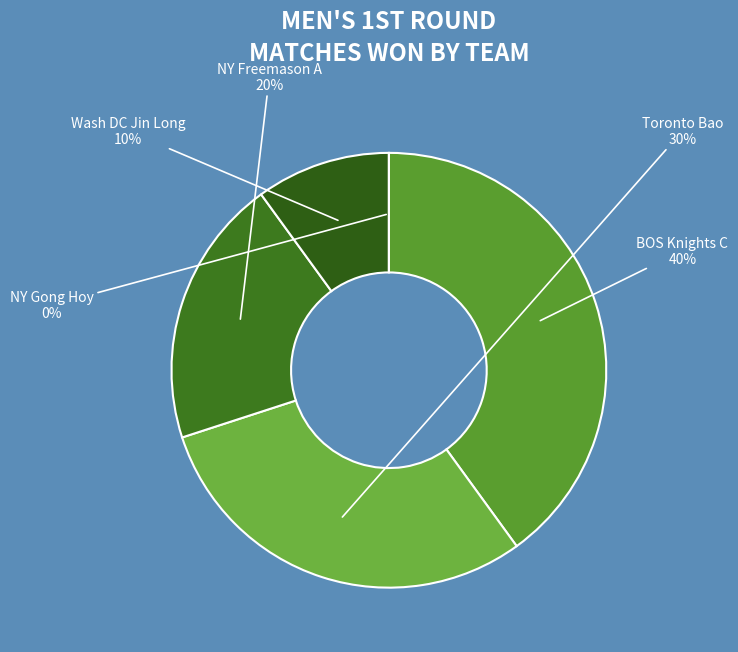

Rank the categories by value from lowest to highest.

NY Gong Hoy, Wash DC Jin Long, NY Freemason A, Toronto Bao, BOS Knights C